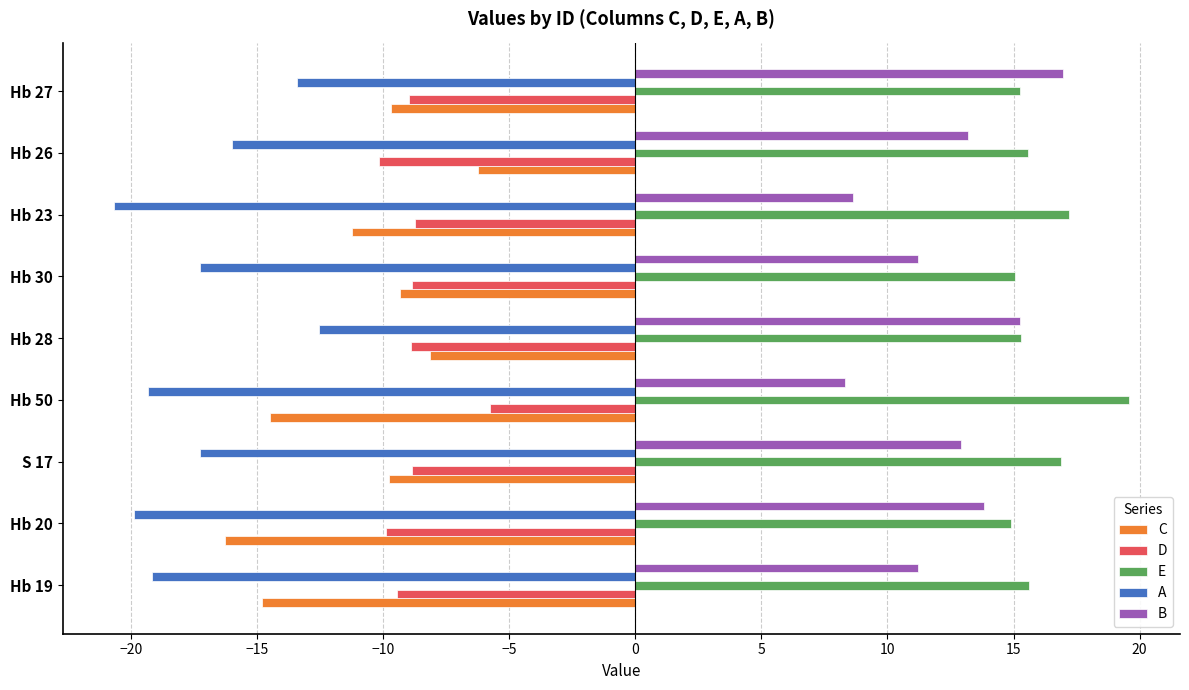

What is the minimum value for B?

8.3